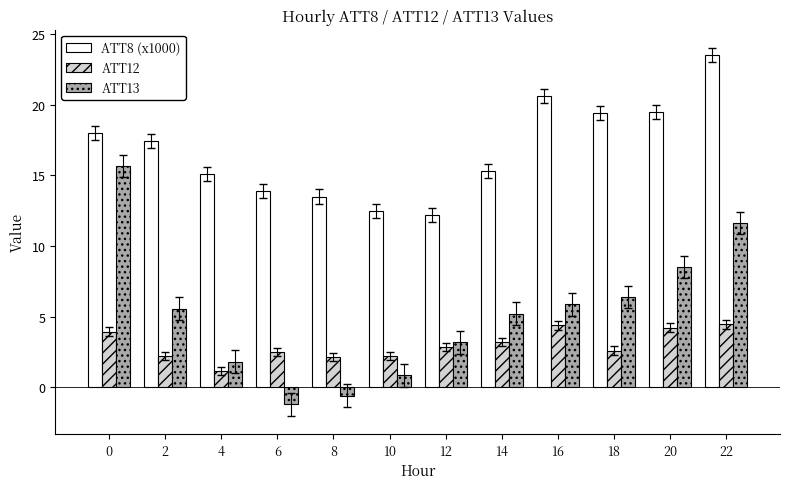

What is the sum of all ATT8 (x1000) values?

200.9